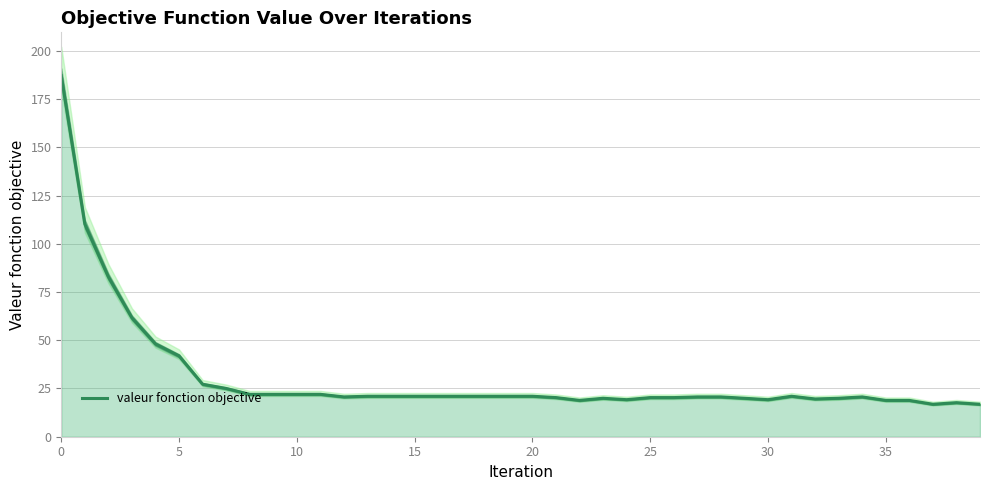

The valeur fonction objective series shows 187.1 at 0. True or false?

True